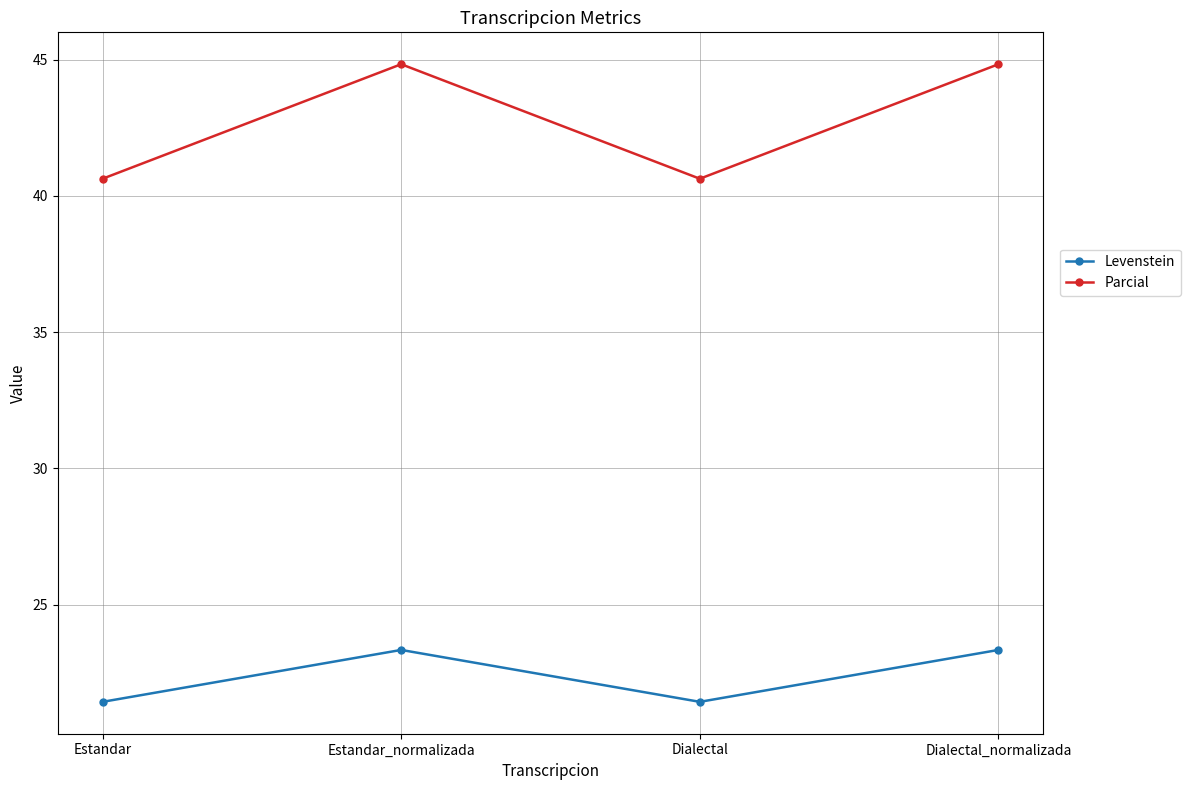

What is the smallest value displayed?

21.4